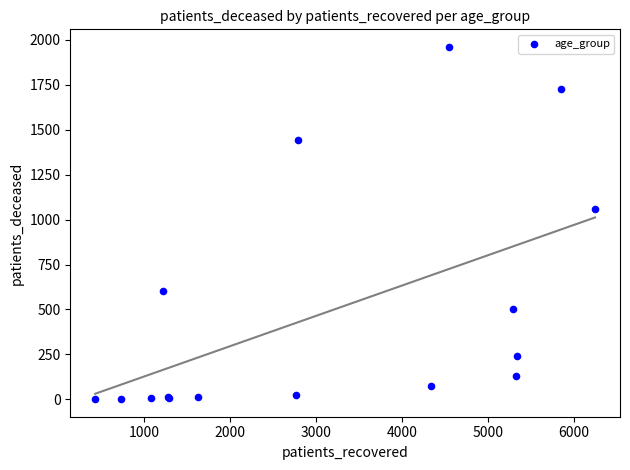

What Y value in the scatter plot is closest to 980?

1056